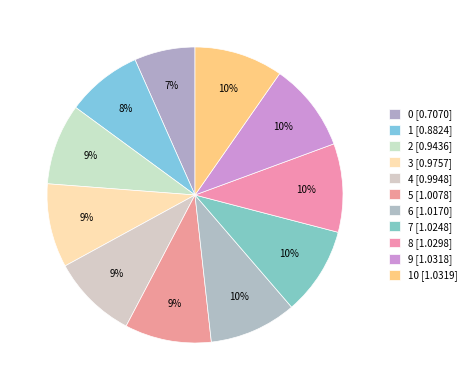

Rank the categories by value from lowest to highest.

0, 1, 2, 3, 4, 5, 6, 7, 8, 9, 10